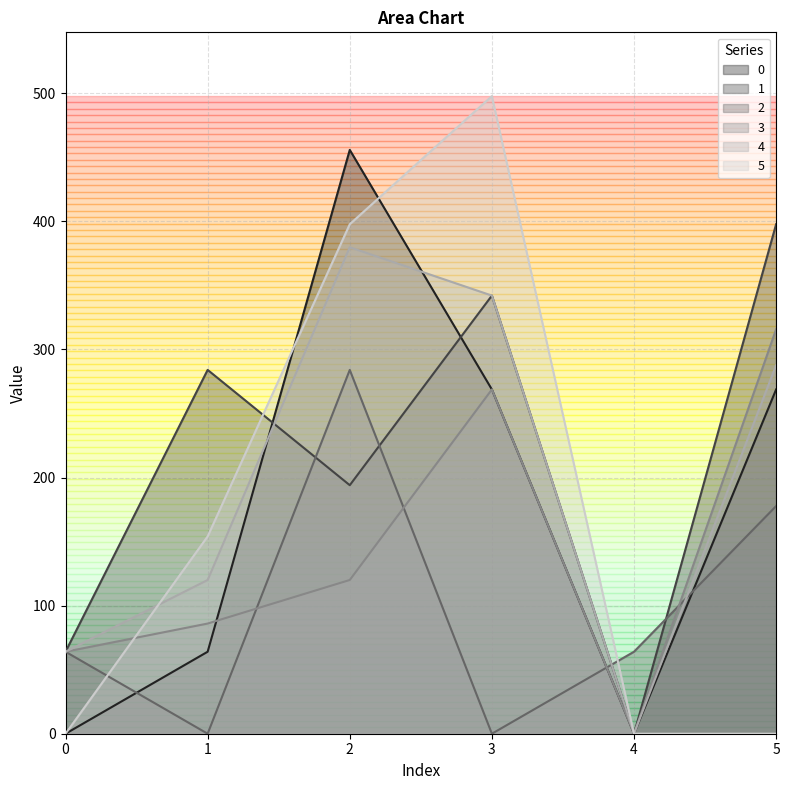

True or false: 3 and 4 intersect in this chart.

False